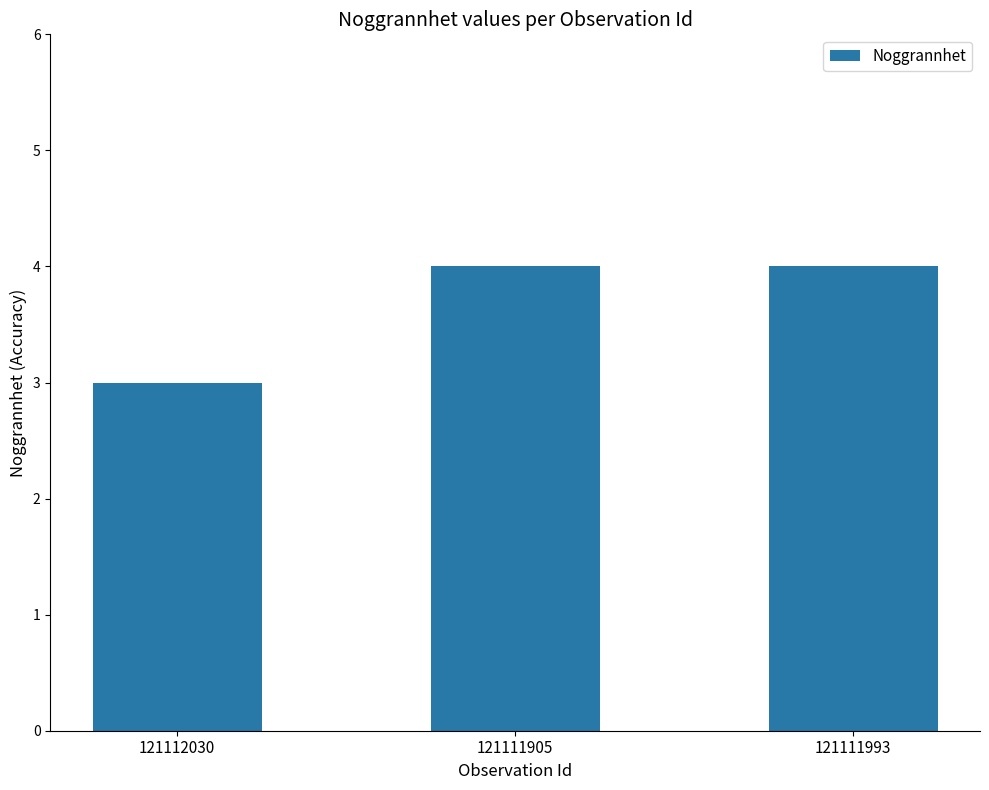

Approximately how many times larger is the value at 121111993 compared to 121111905?

1.0